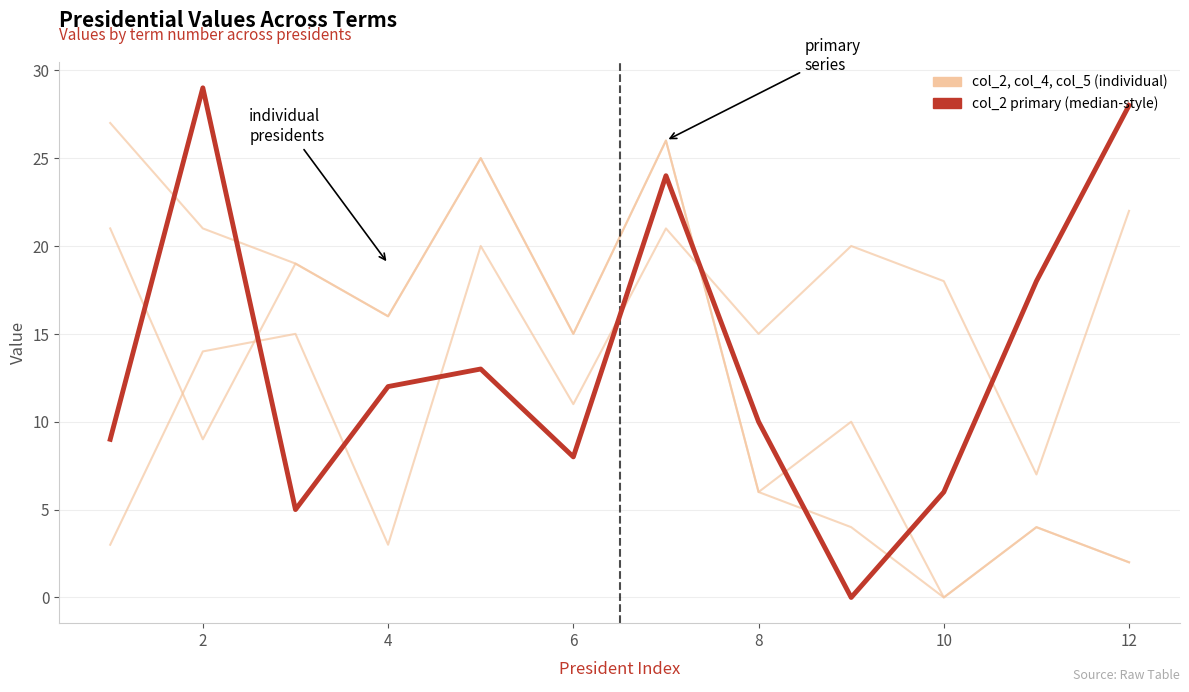

Reading right to left, what are all the values shown in this chart?

col_4: 2	4	0	4	6	26	15	25	16	19	9	21
col_3: 2	4	0	10	6	26	15	25	16	19	21	27
col_5: 22	7	18	20	15	21	11	20	3	15	14	3
col_2: 28	18	6	0	10	24	8	13	12	5	29	9